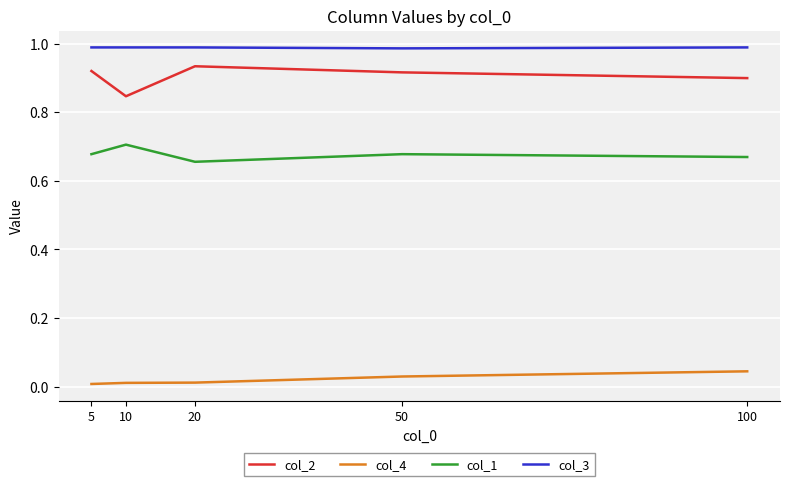

What are all the series names shown in the legend?

col_2, col_4, col_1, col_3